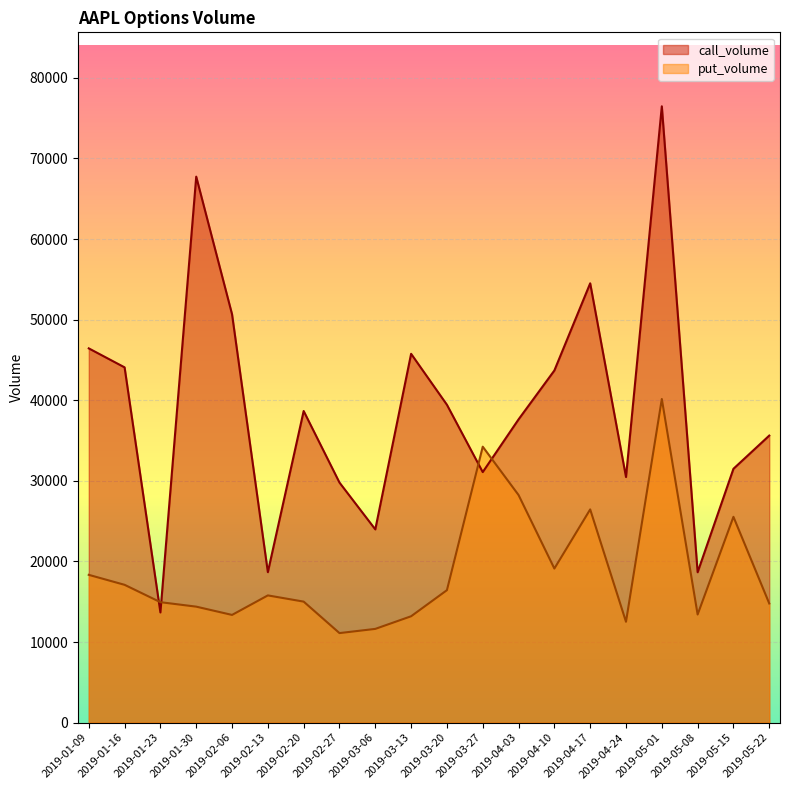

Which label corresponds to the smallest value in the chart?

2019-02-27